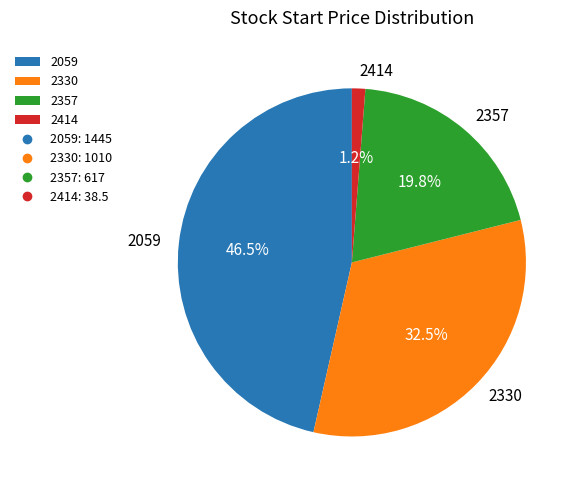

Rank the categories by value from lowest to highest.

2414, 2357, 2330, 2059